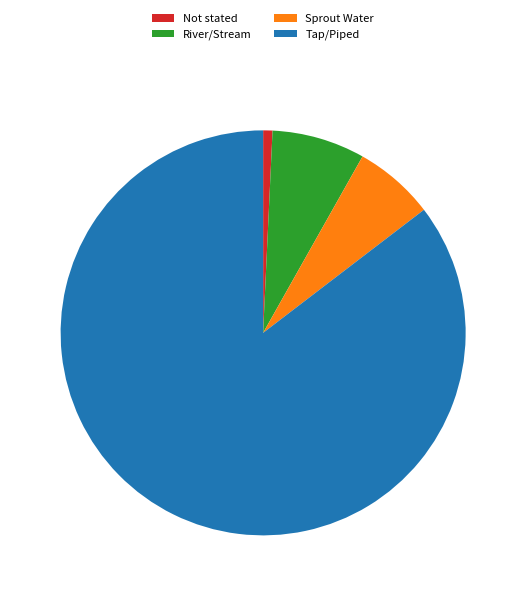

How many slices are in this pie chart?

4